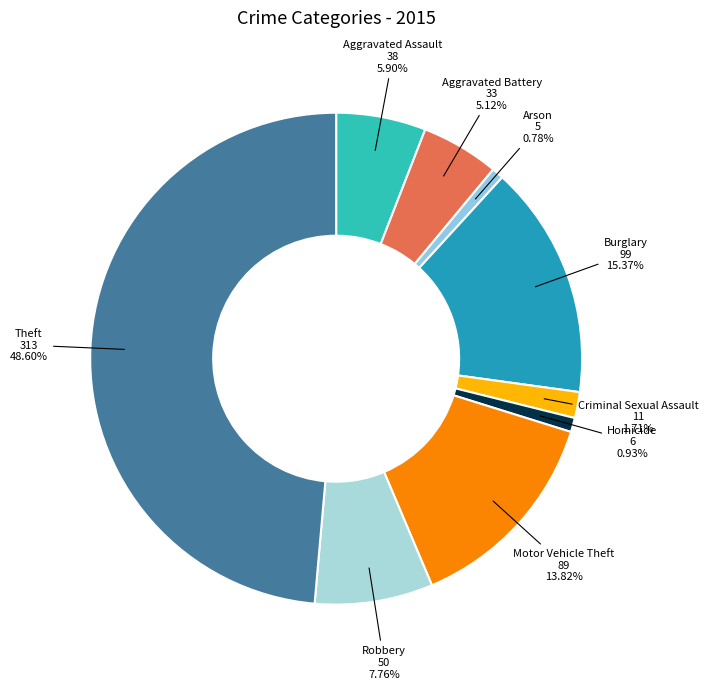

How many slices are in this pie chart?

9